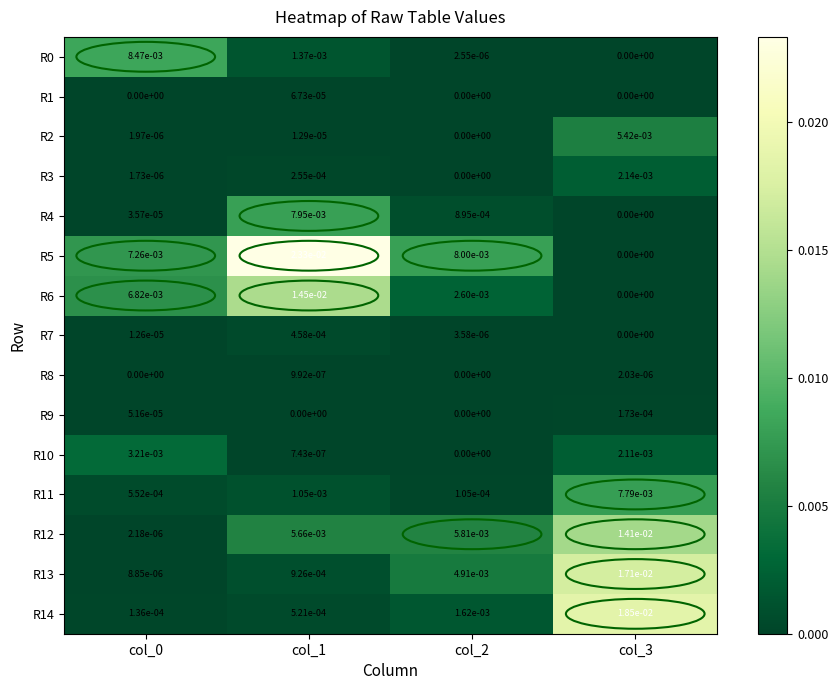

The R13 series shows 0.0 at col_3. True or false?

True